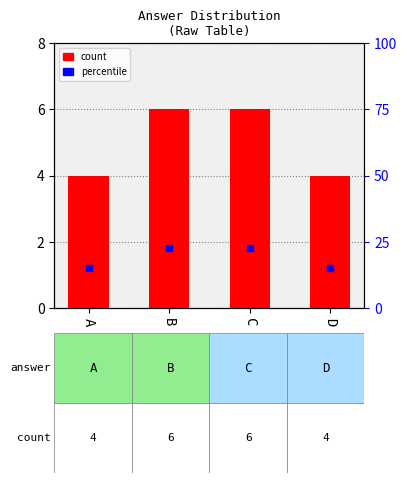

Where is the data nearest to the value 5?

A